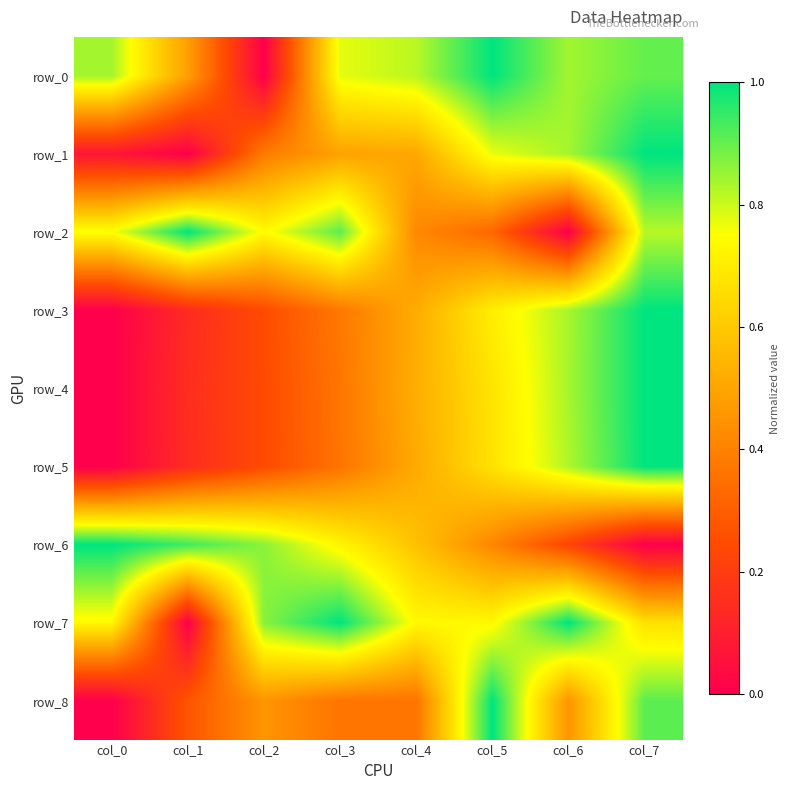

Is the value of row_3 at col_1 greater than the value of row_7 at col_7?

No